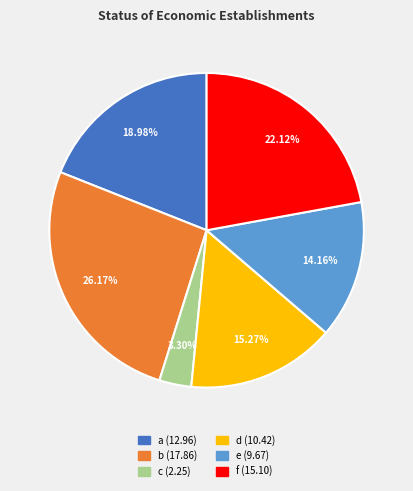

To the nearest percent, what percentage of the pie is d?

15%